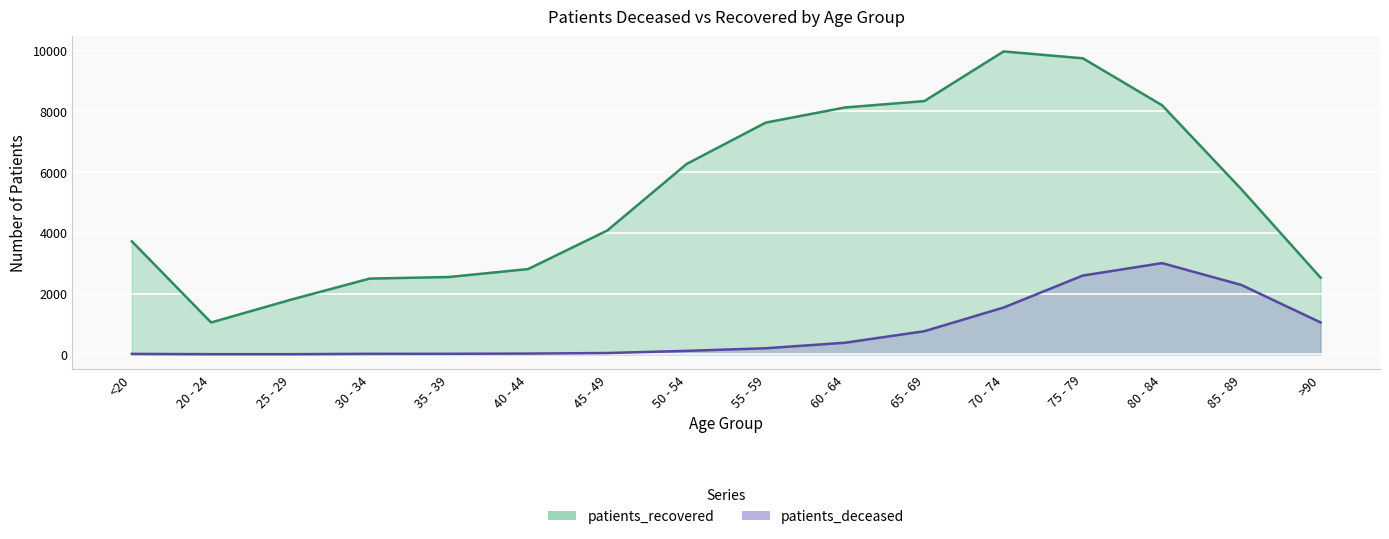

What is the lowest value of the patients_deceased series?

3